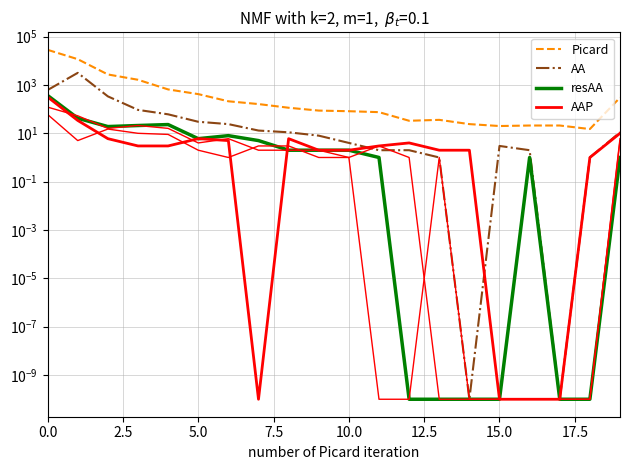

Between 15 and 15.0, which is larger?

15.0